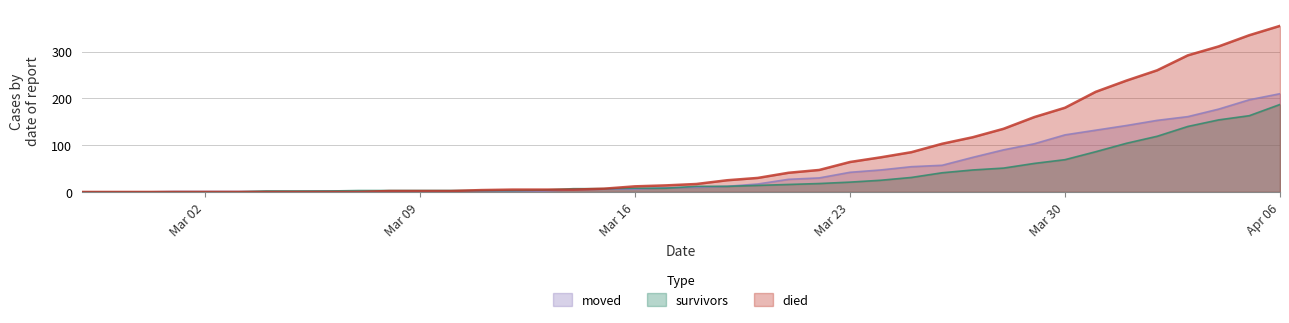

Which series has the largest total across all categories?

died